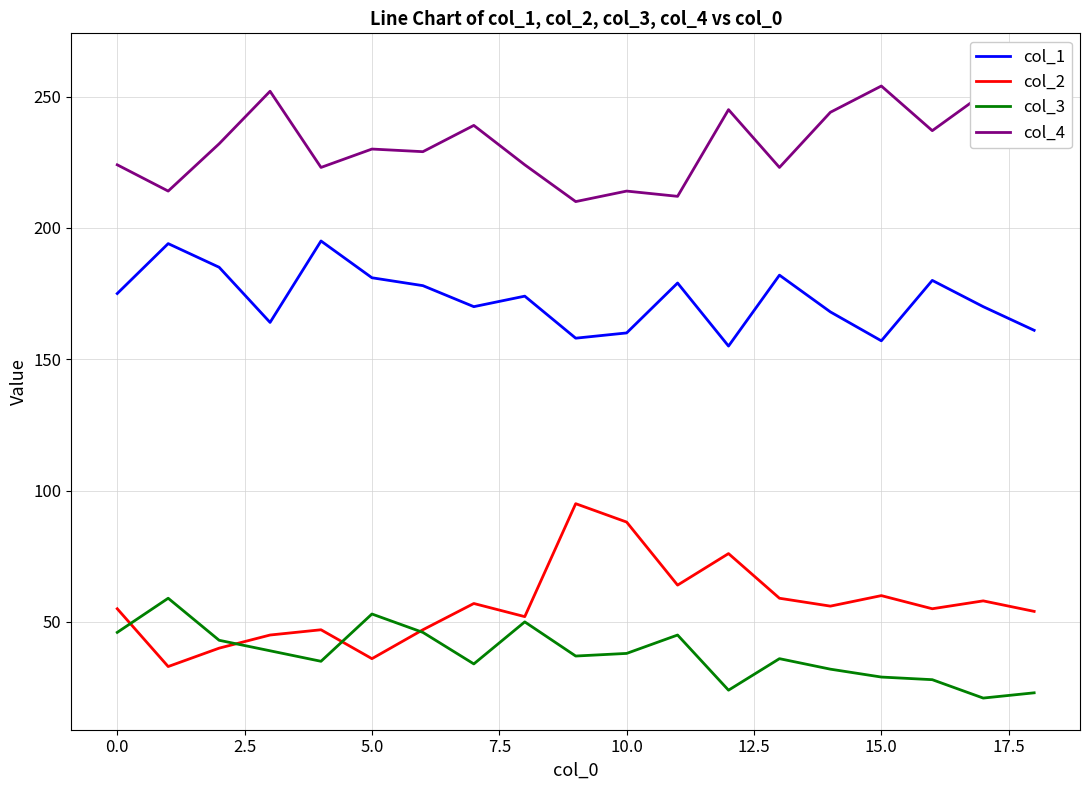

How many interior local valleys does the col_3 series have?

5